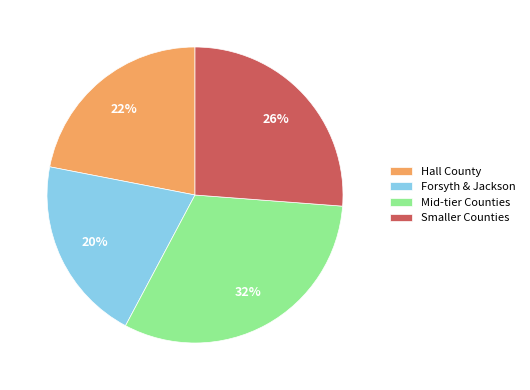

How many segments does this pie chart have?

4